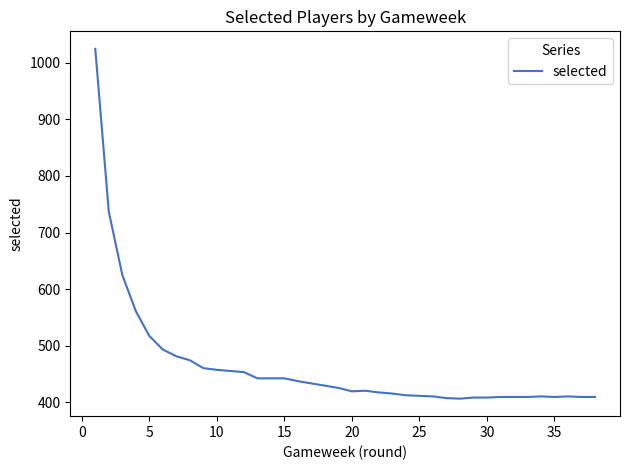

What is the minimum value shown in the chart?

406